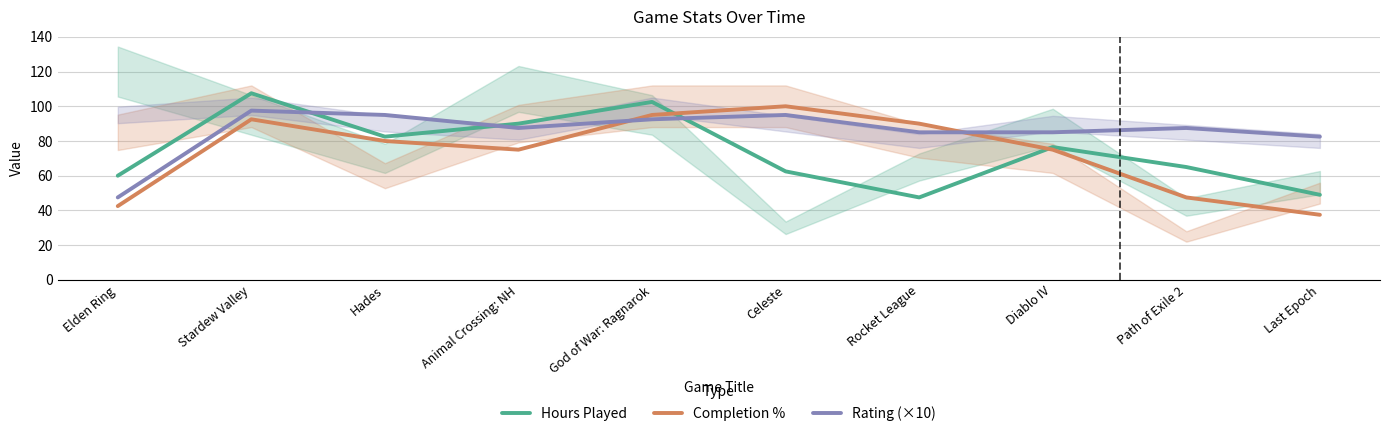

At how many categories does at least one series exceed 107?

1